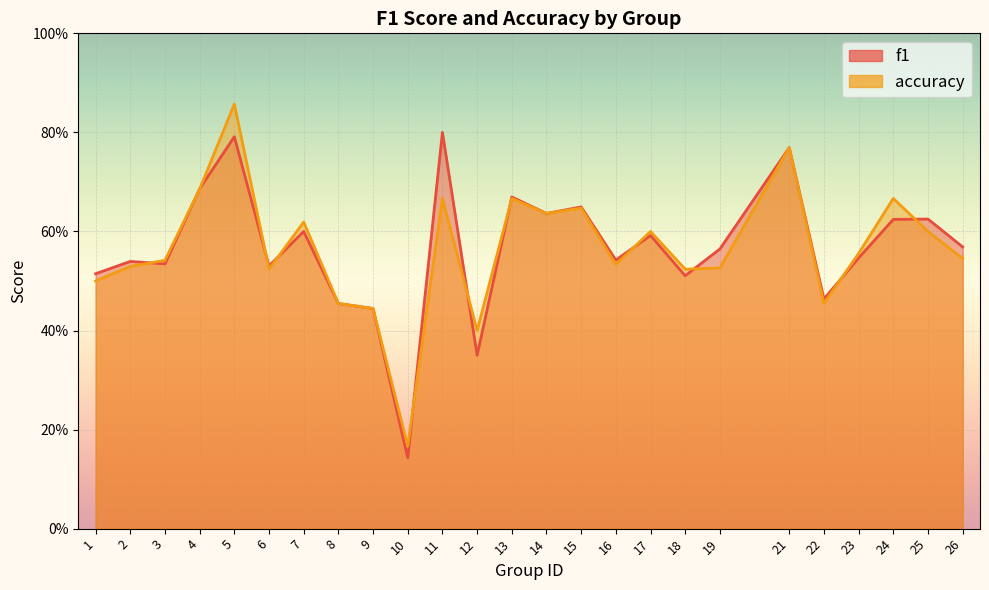

What is the minimum value for accuracy?

0.2